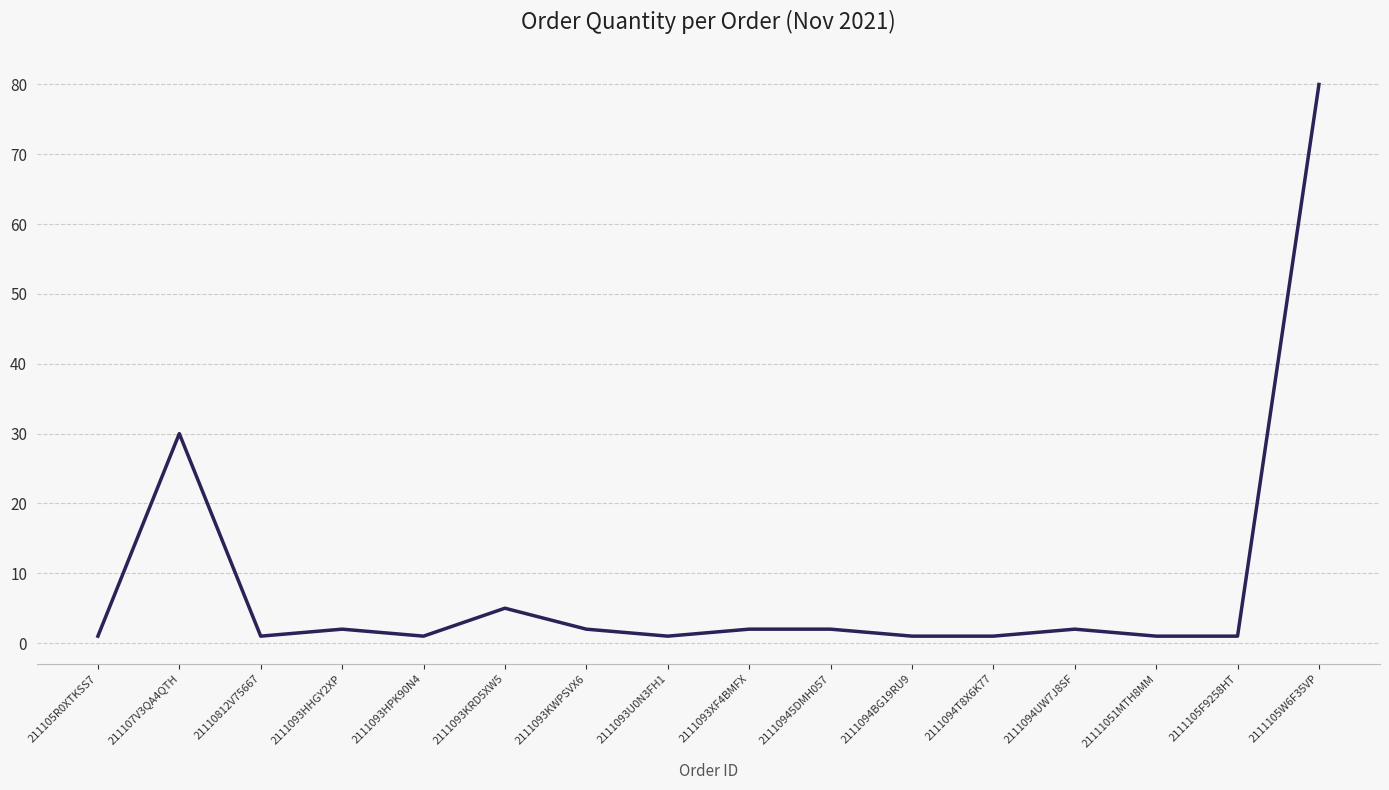

Approximately how many times larger is the value at 21110945DMH057 compared to 2111094UW7J8SF?

1.0